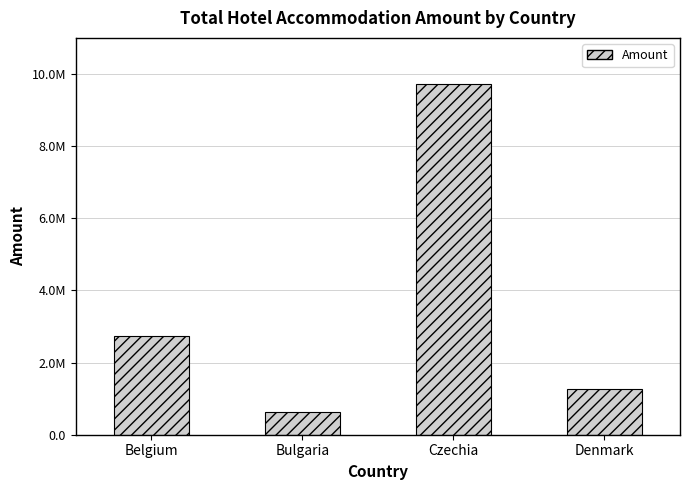

What is the difference between the second highest and second lowest values?

1471842